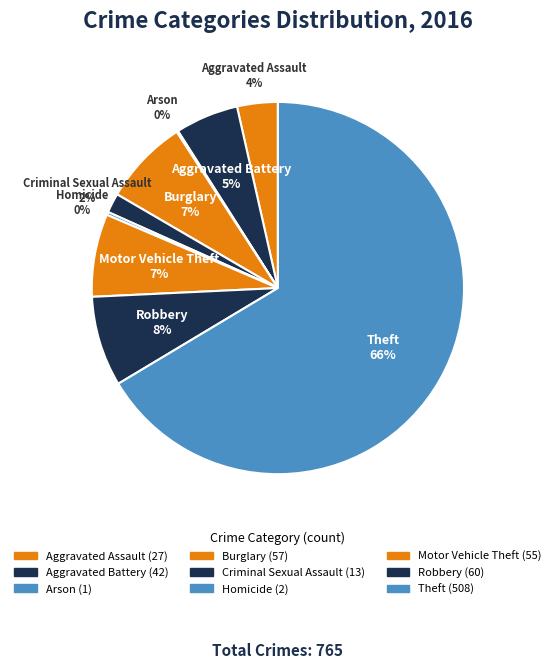

Is the sum of Aggravated Assault and Homicide greater than half?

No